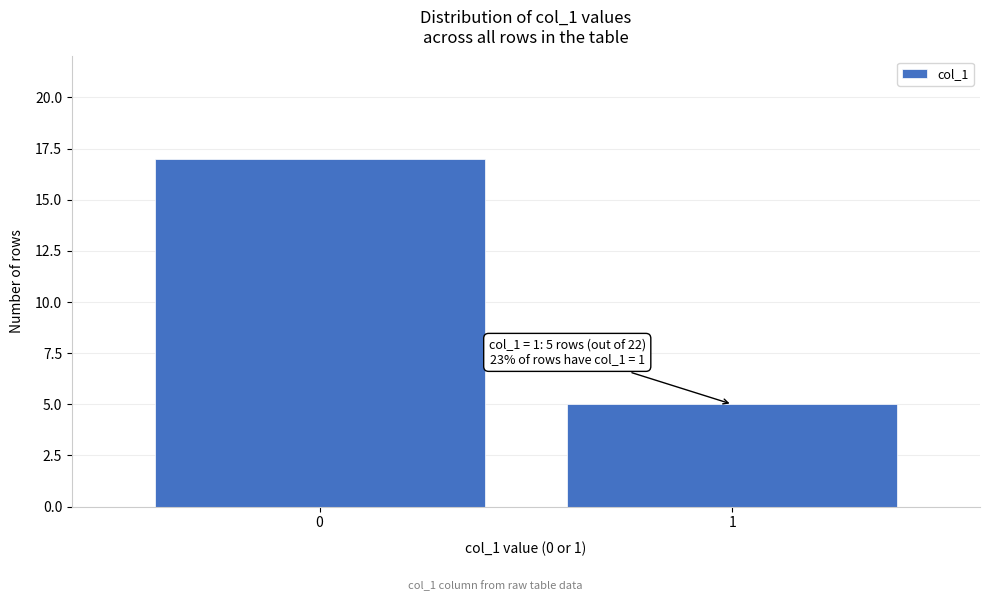

Reading right to left, extract all data points from this chart.

1=5	0=17